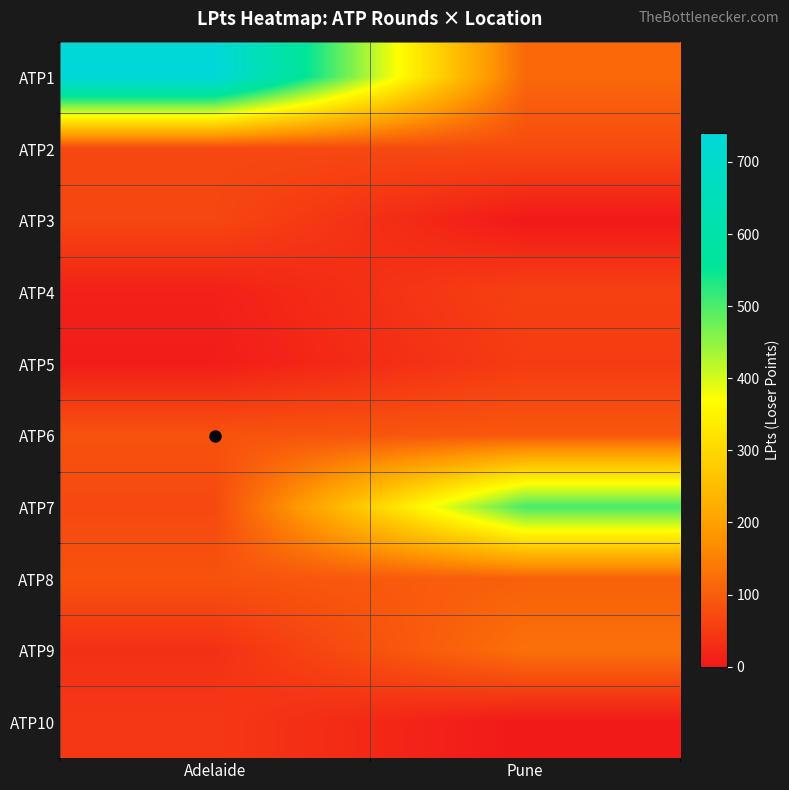

At which category is the sum across all series the highest?

Adelaide